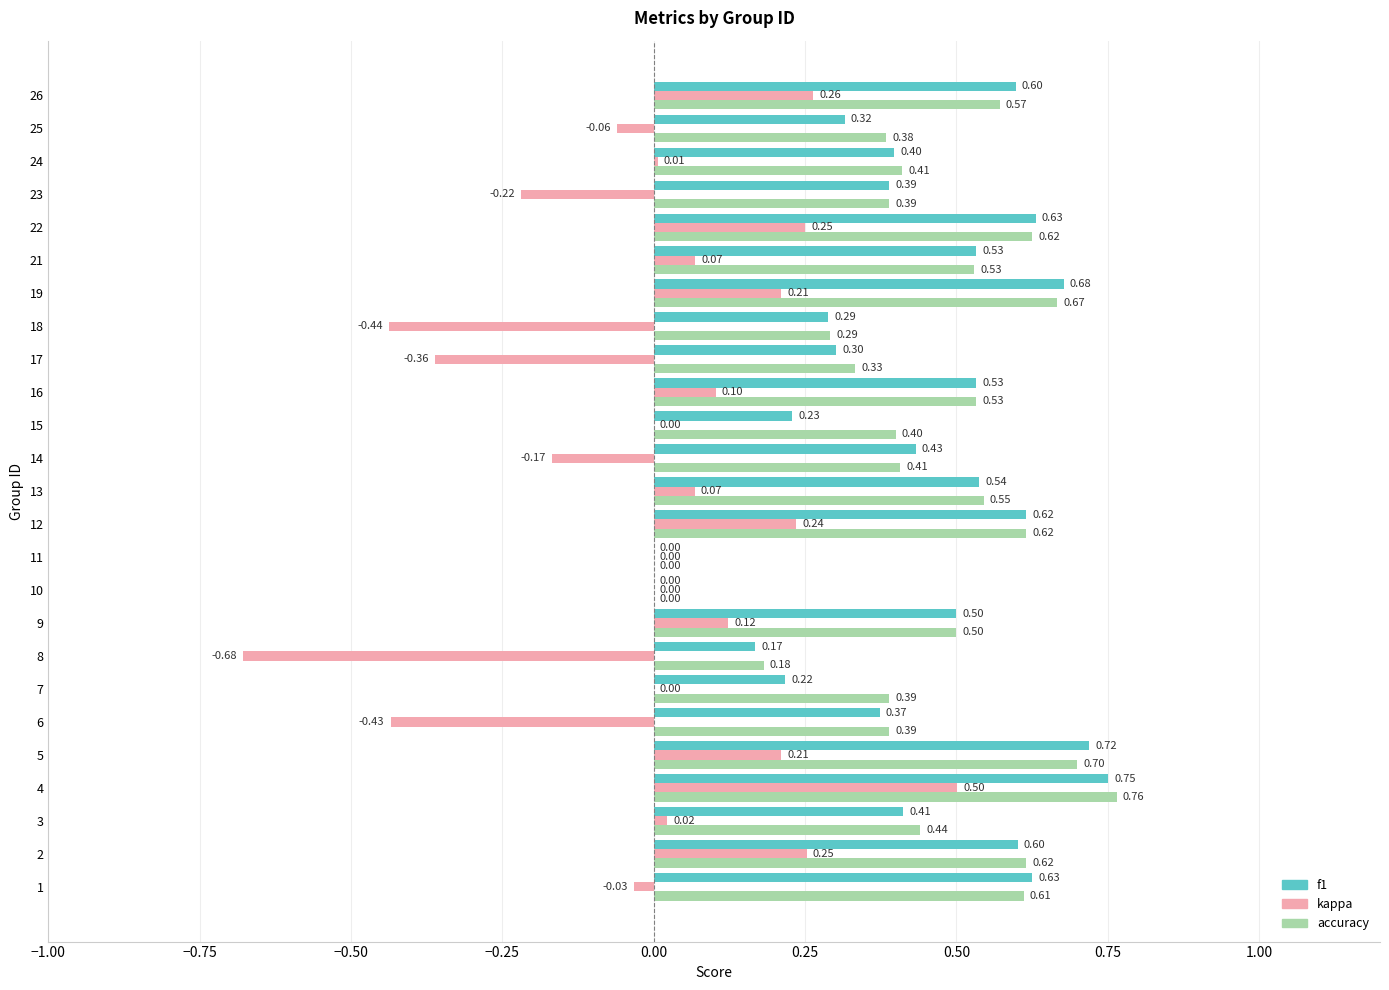

Between 13 and 14, which series saw the biggest shift?

kappa